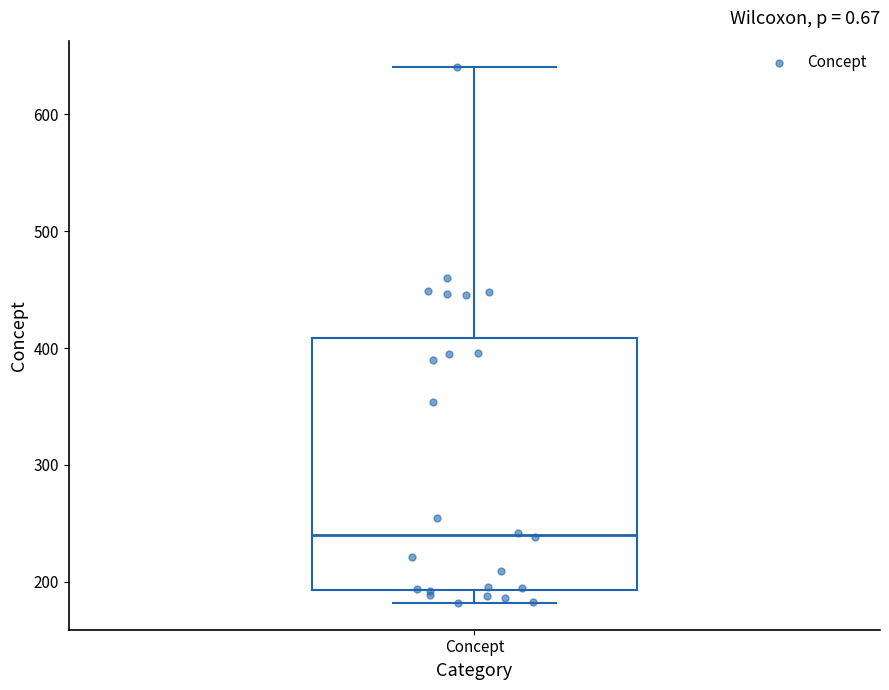

Where is the upper edge of the box for Concept on the y-axis? The values are not printed on the chart, so give them approximately, as read against the axis.

410